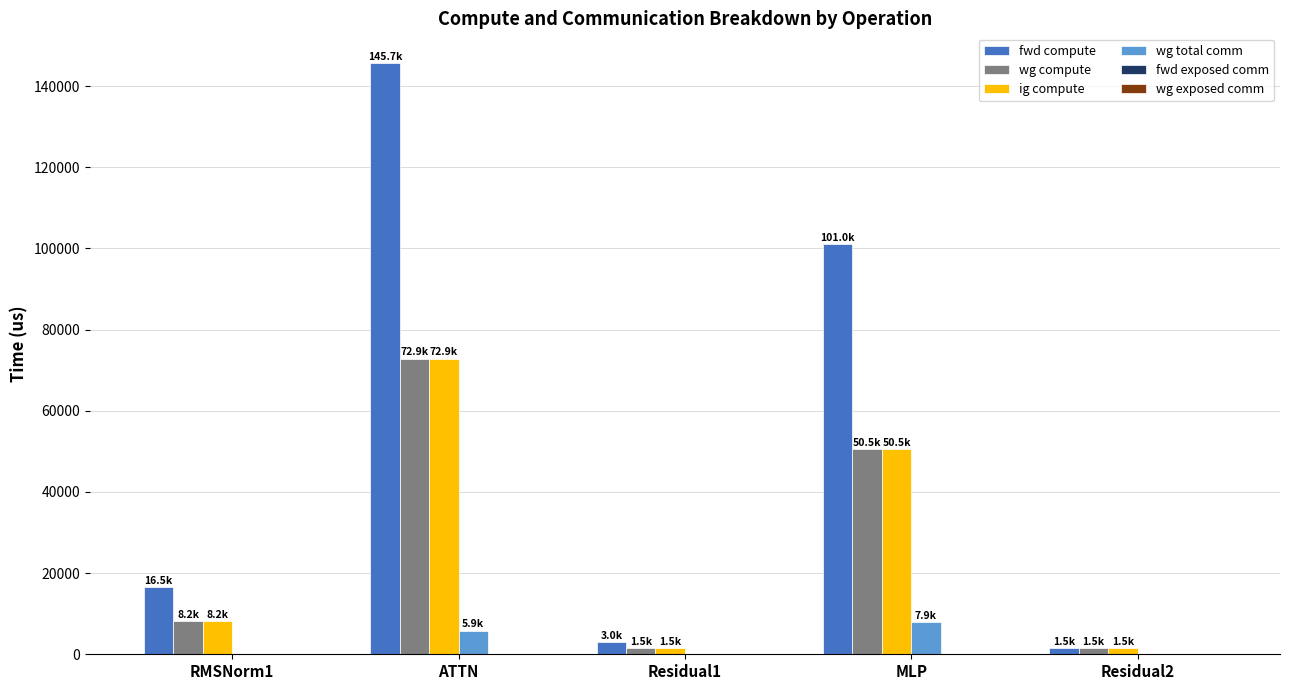

What is the average value of the wg compute series?

26903.5